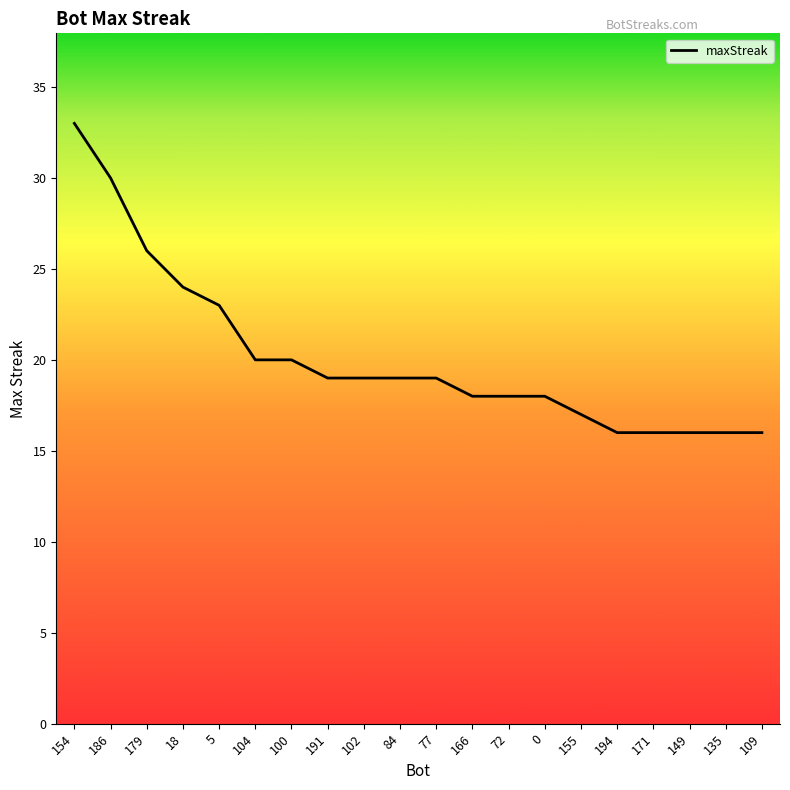

What position from the right is 109?

1